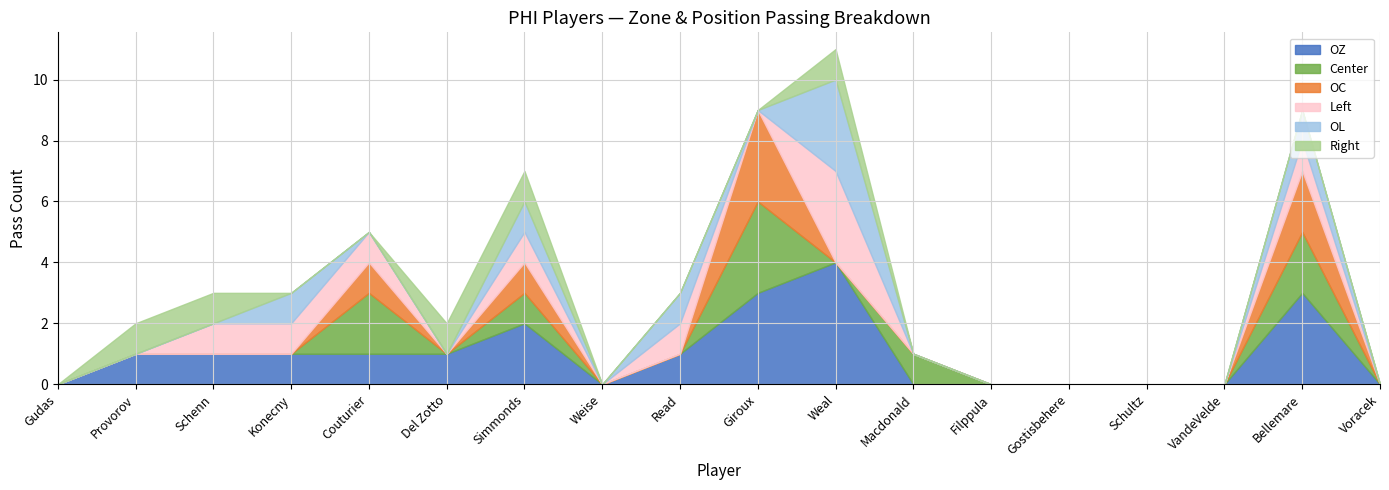

How many OL values are between 0 and 1?

17